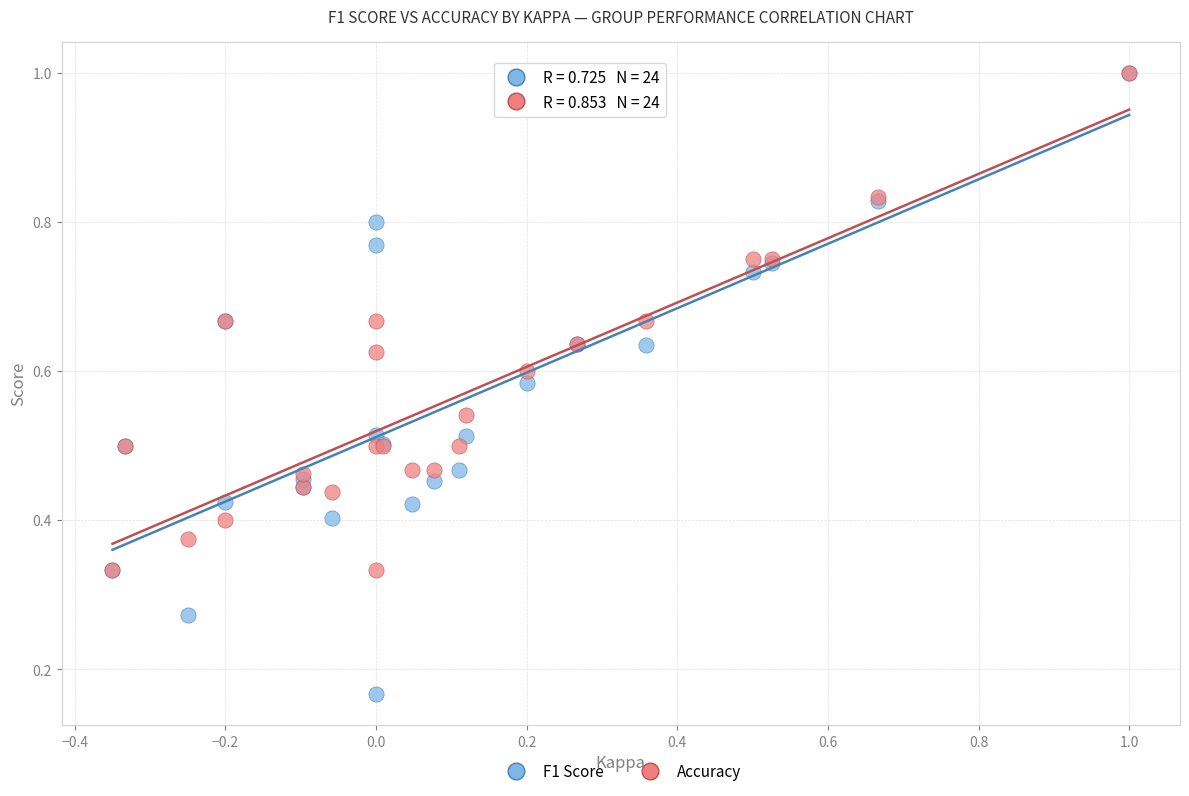

Which series contains the lowest Y value?

F1 Score